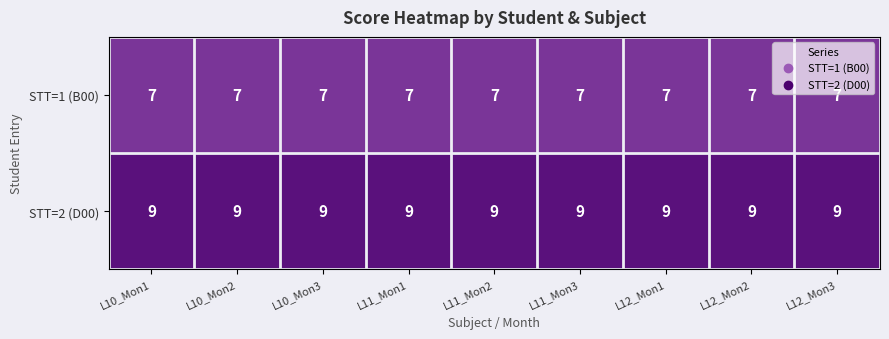

The STT=2 (D00) series shows 9 at L10_Mon2. True or false?

True